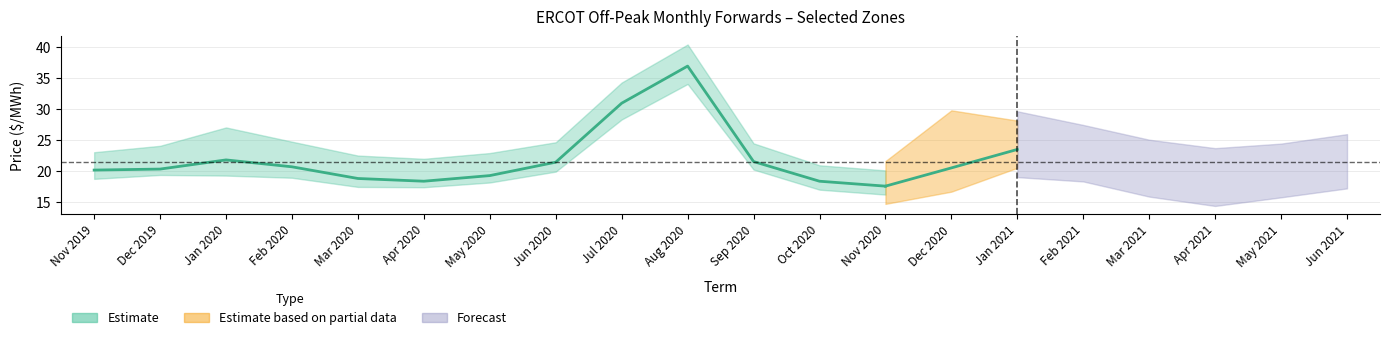

Does the chart have visible grid lines?

Yes